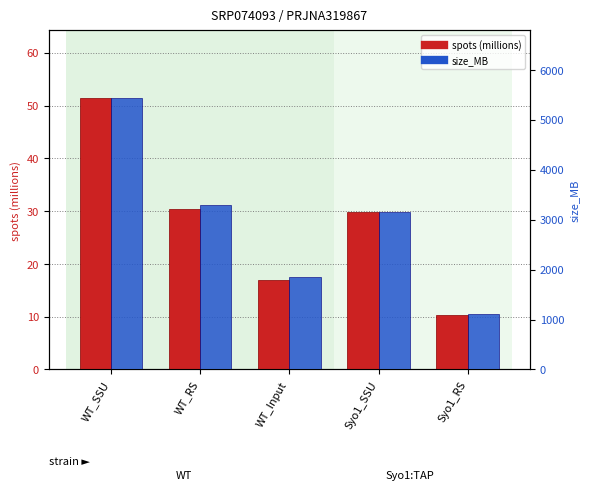

List the labels in order of spots (millions) value, smallest first.

Syo1_RS, WT_Input, Syo1_SSU, WT_RS, WT_SSU